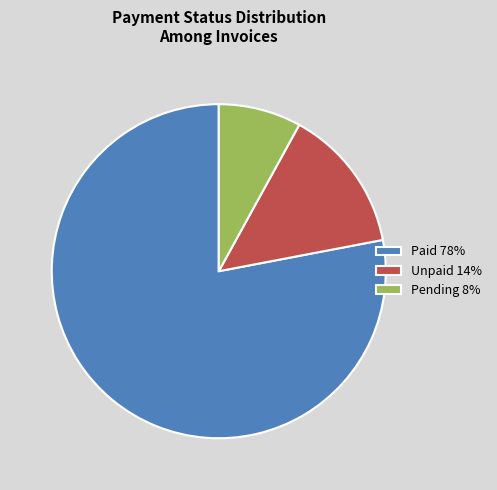

True or false: Paid 78% accounts for 78% of the total.

True